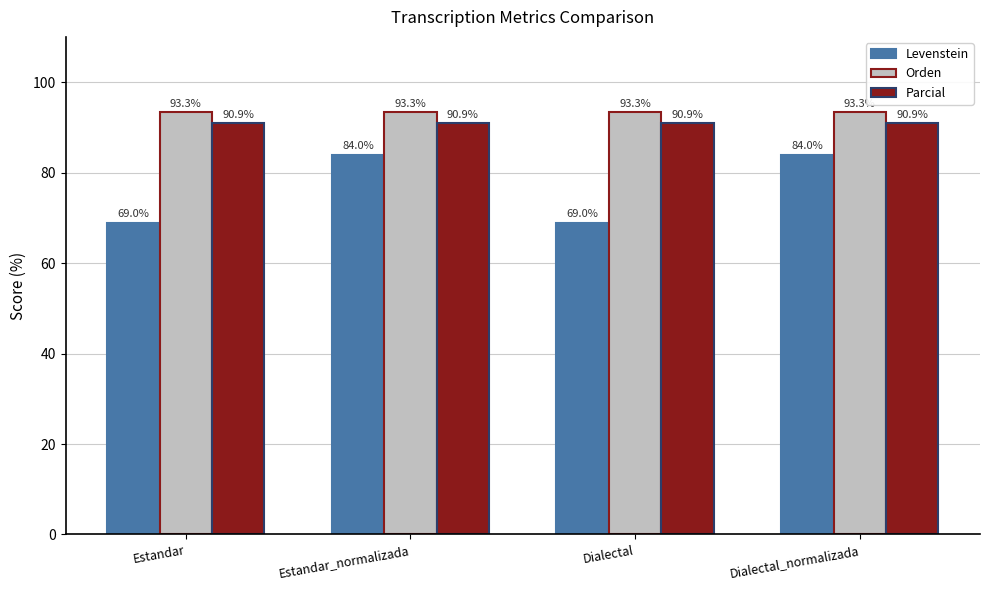

Rank the series by their maximum value, from lowest to highest.

Levenstein, Parcial, Orden